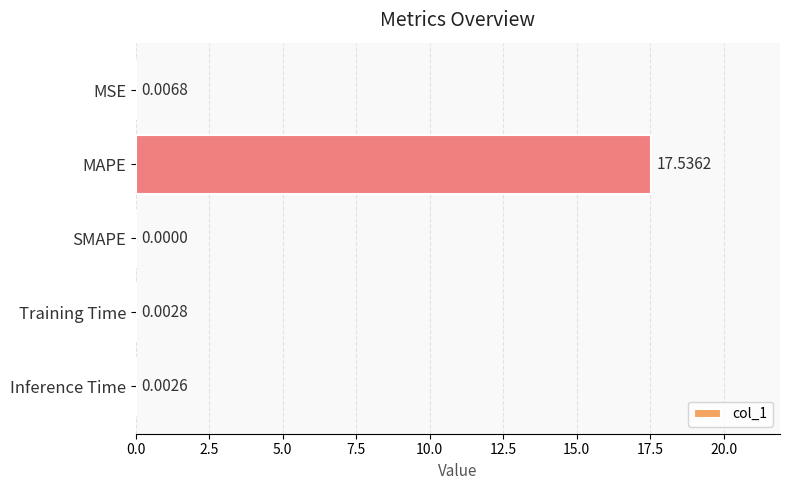

Which category has the highest value across all series?

MAPE